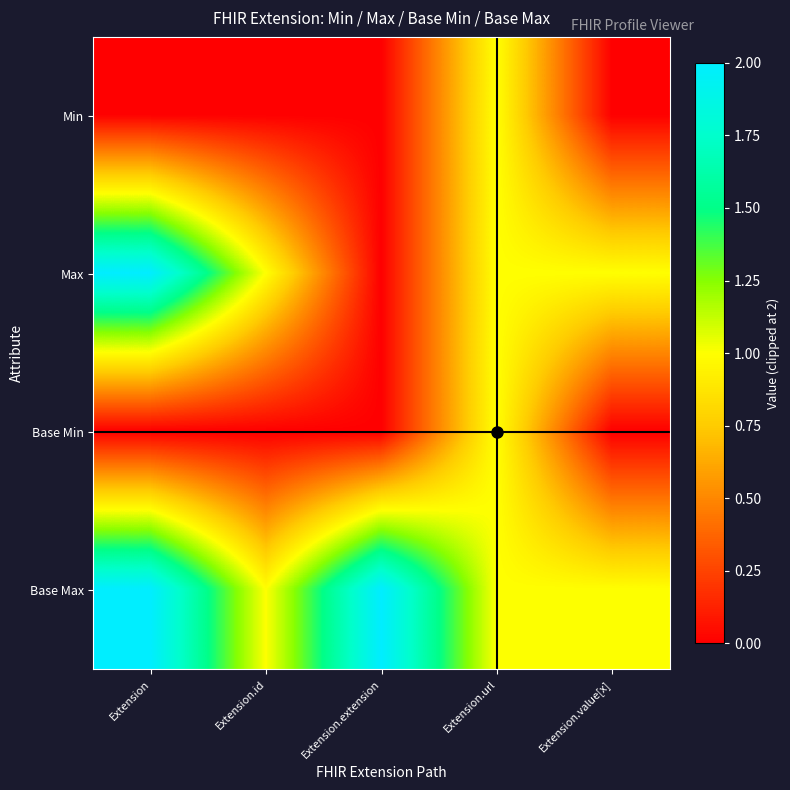

Between Extension.url and Extension.id, which is larger?

Extension.url